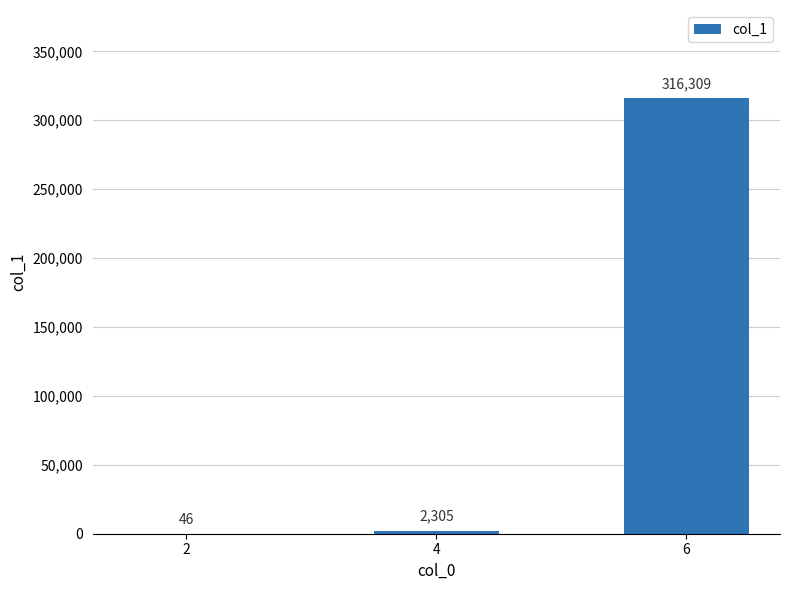

Which has a higher value, 6 or 4?

6